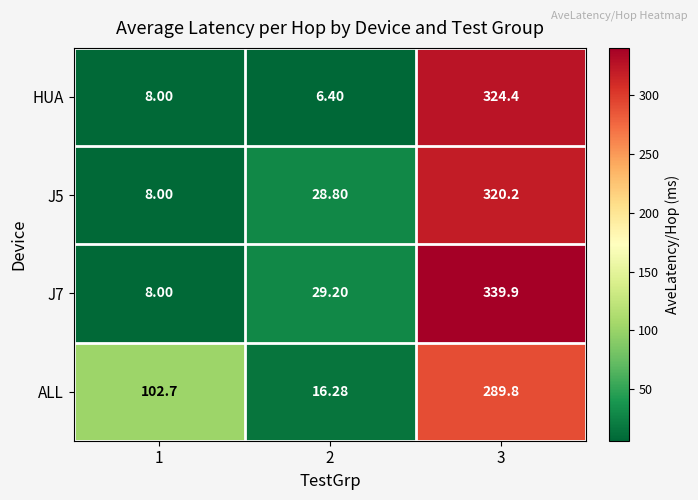

At which category is the sum across all series the highest?

3